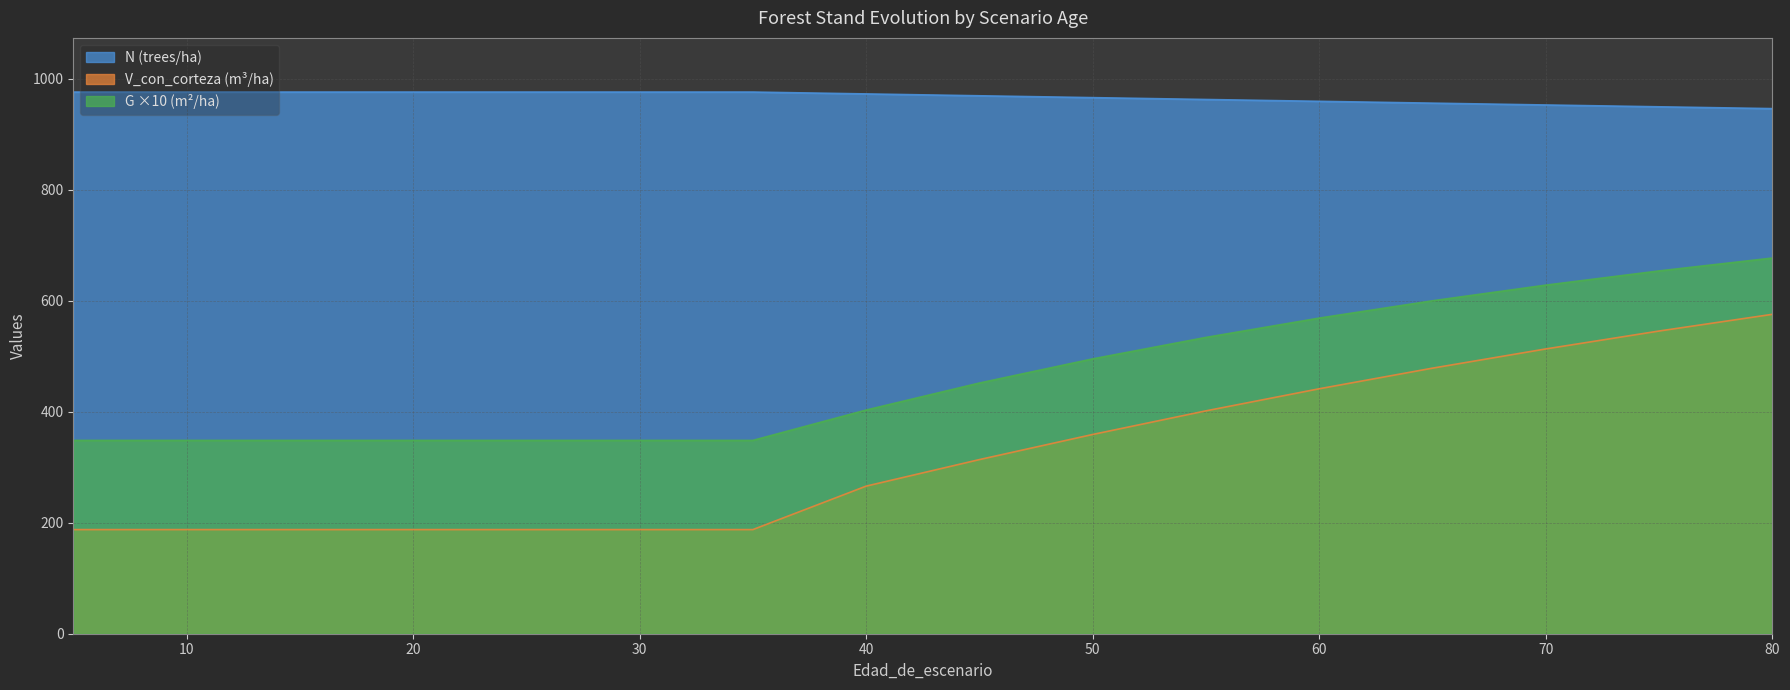

At which category is the sum across all series the highest?

80